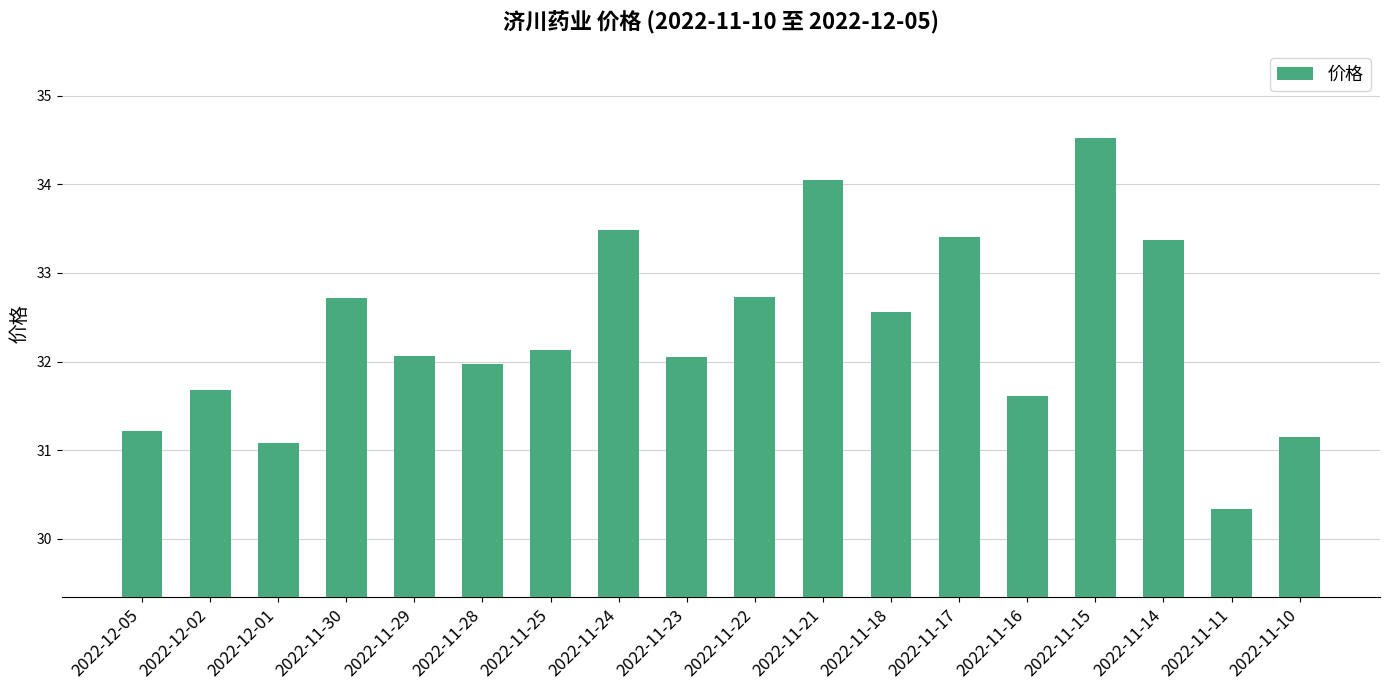

What is the difference between the second highest and second lowest values?

3.0